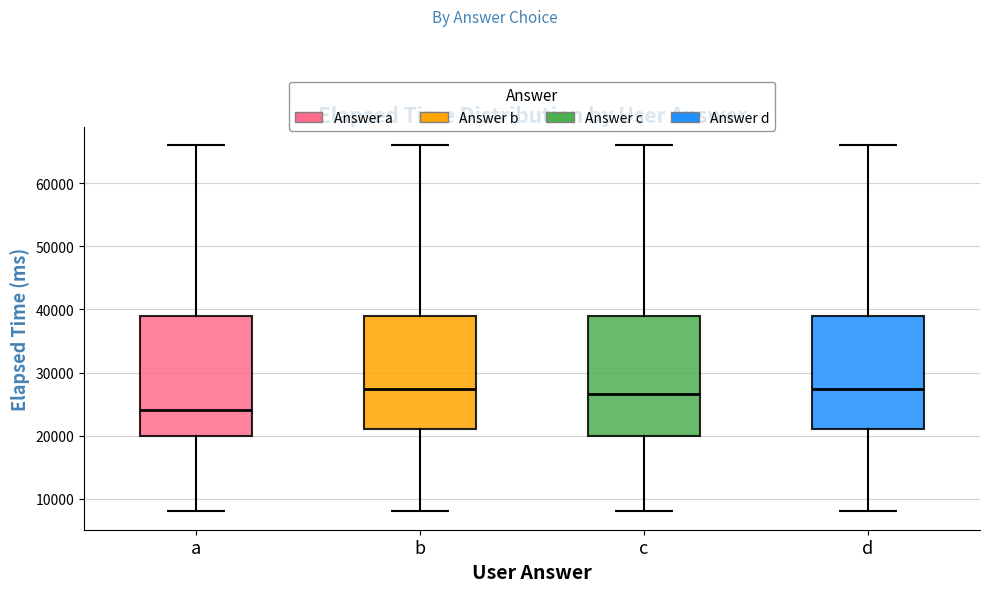

Which box has the lowest median line?

a